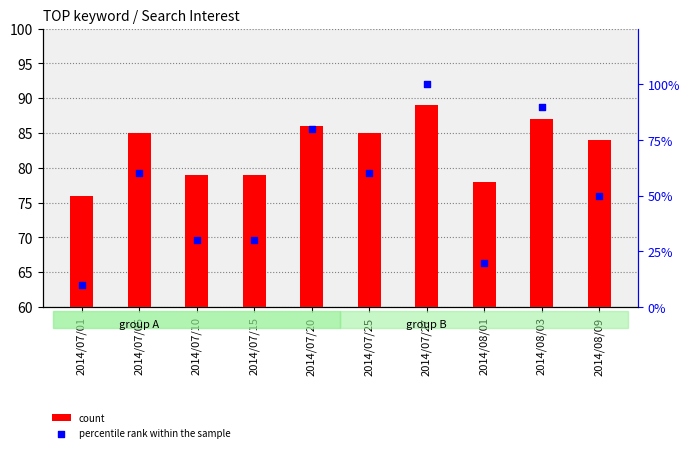

Which series reaches the maximum Y coordinate?

percentile rank within the sample